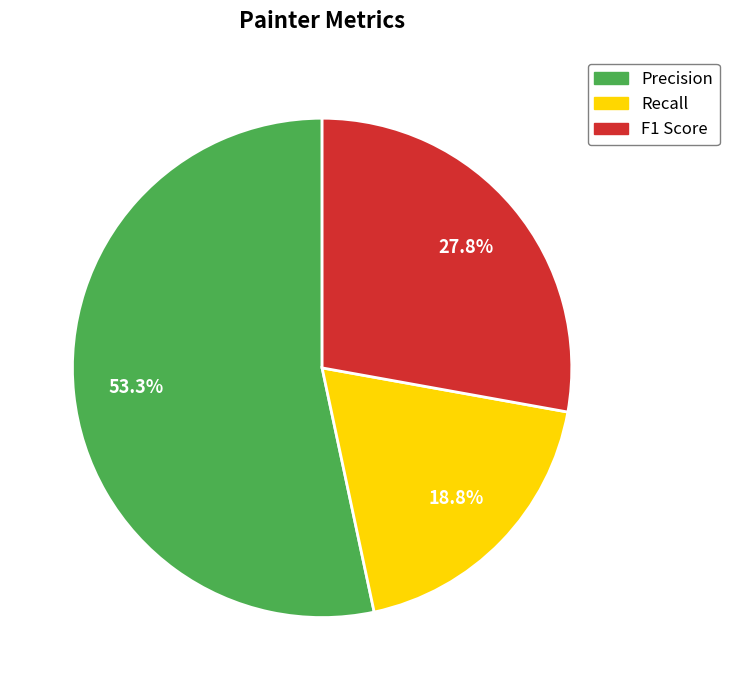

What percentage do Precision and Recall together represent?

72.2%